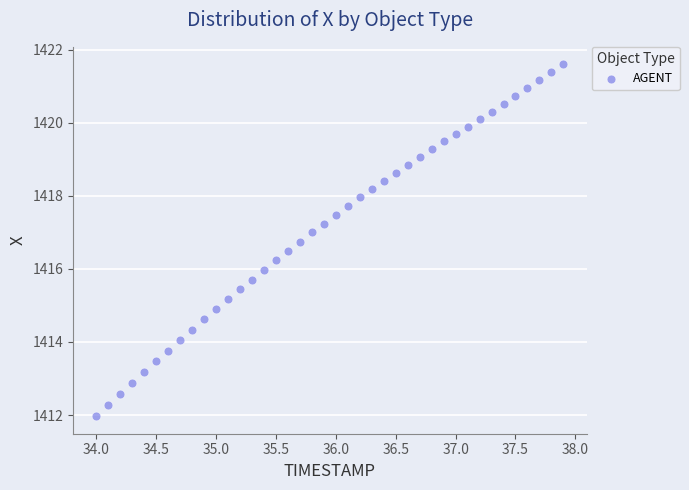

What is the range of X values (max minus min)?

3.9